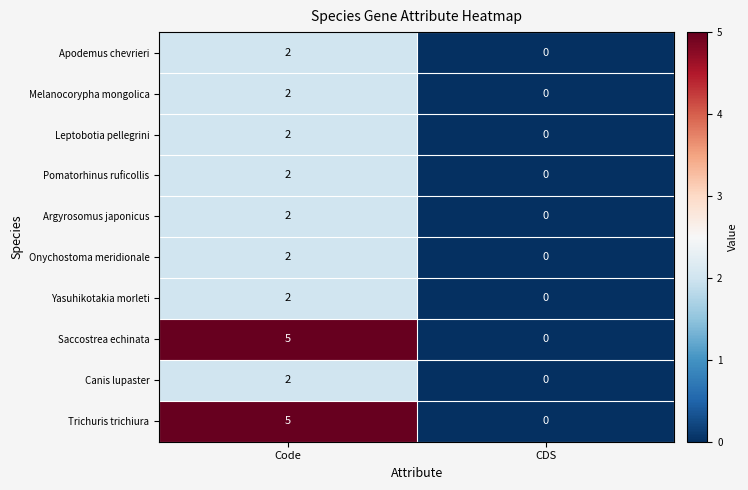

List the labels in order of Argyrosomus japonicus value, largest first.

Code, CDS